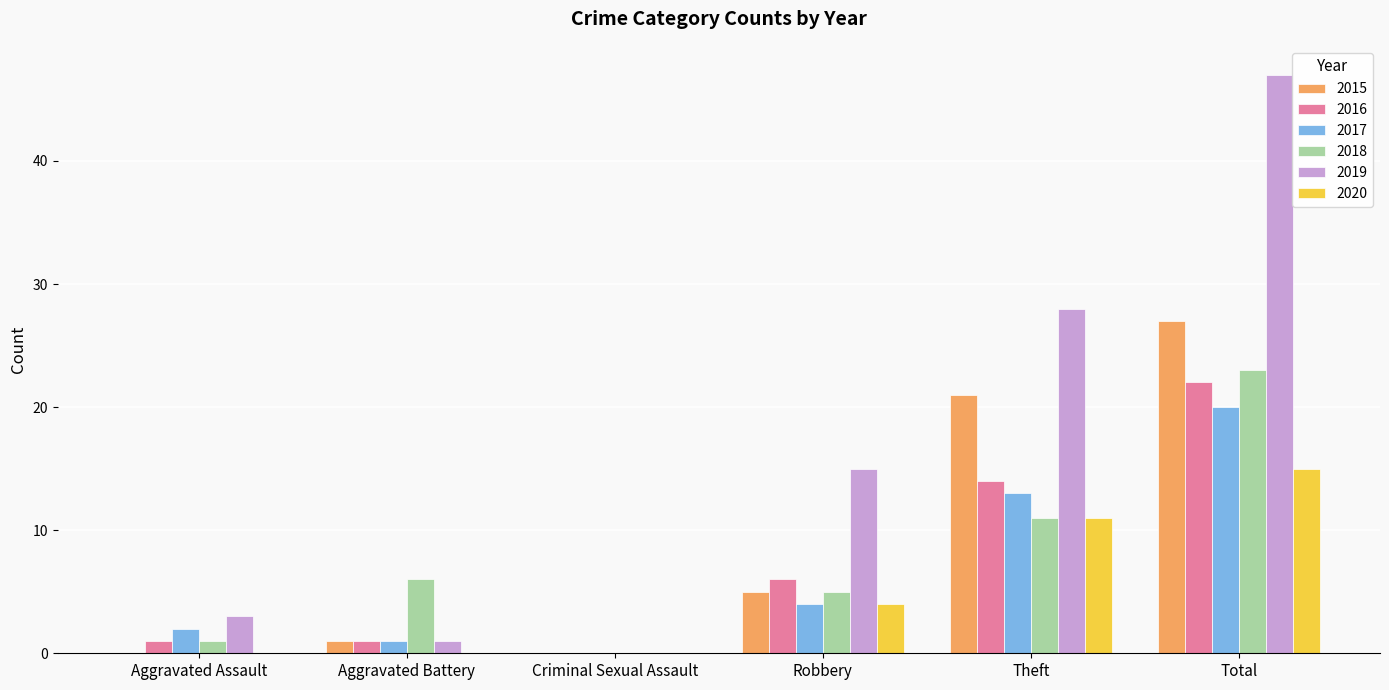

At which category is the sum across all series the highest?

Total